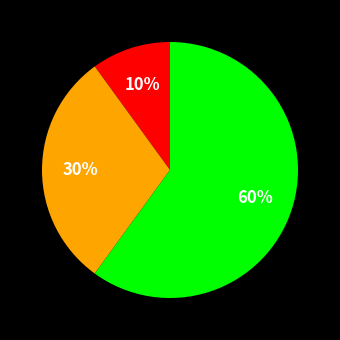

Does any single category account for the majority?

Yes